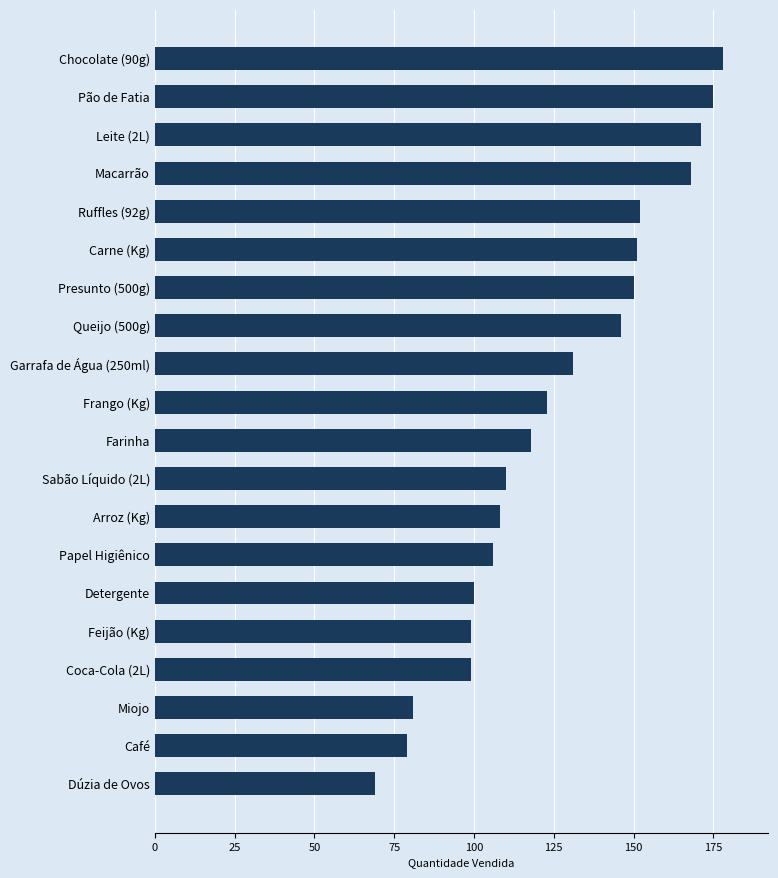

The chart shows a value of 118 at Farinha. True or false?

True